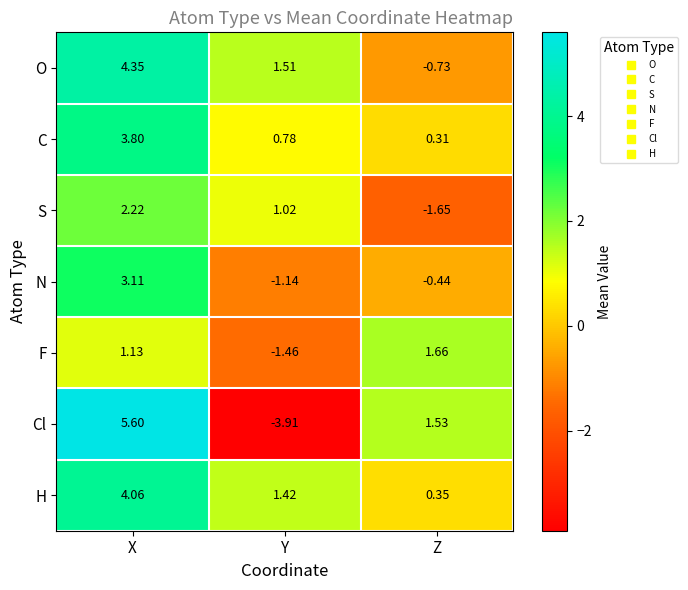

Where is O nearest to the value 1?

Y